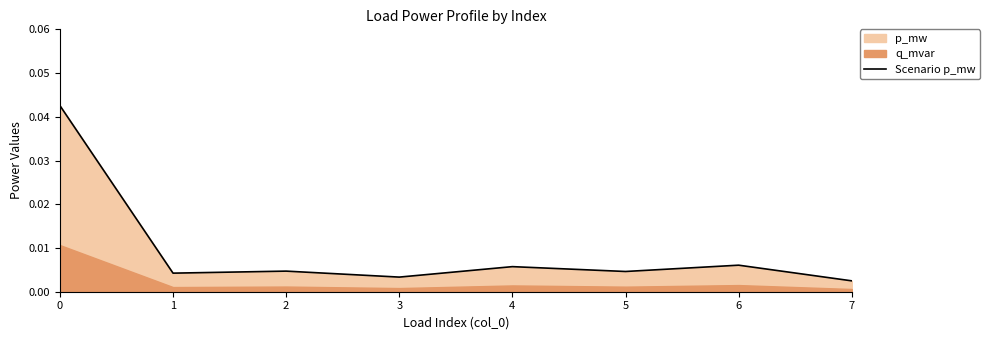

Where is the data nearest to the value 0?

7